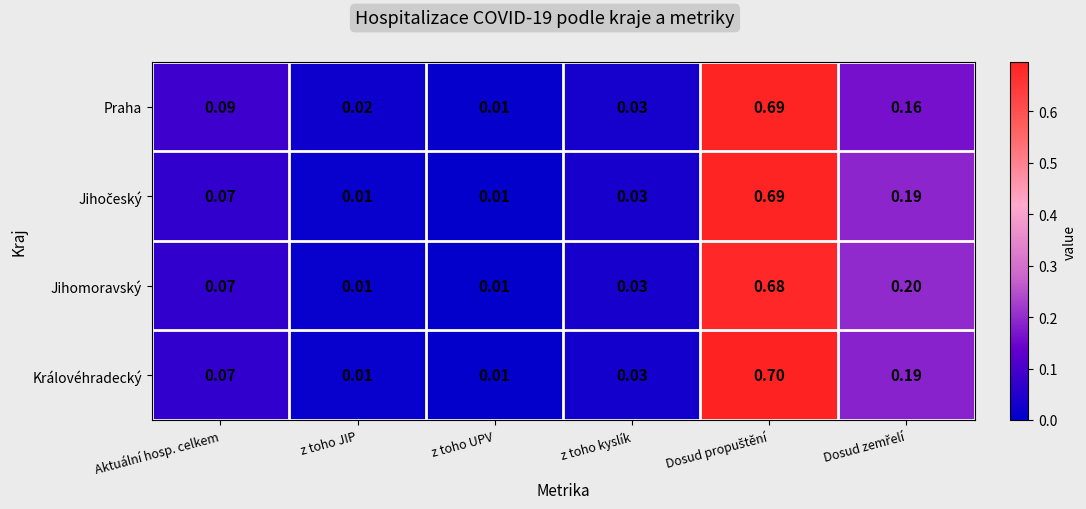

Which series has the widest spread of values?

Královéhradecký